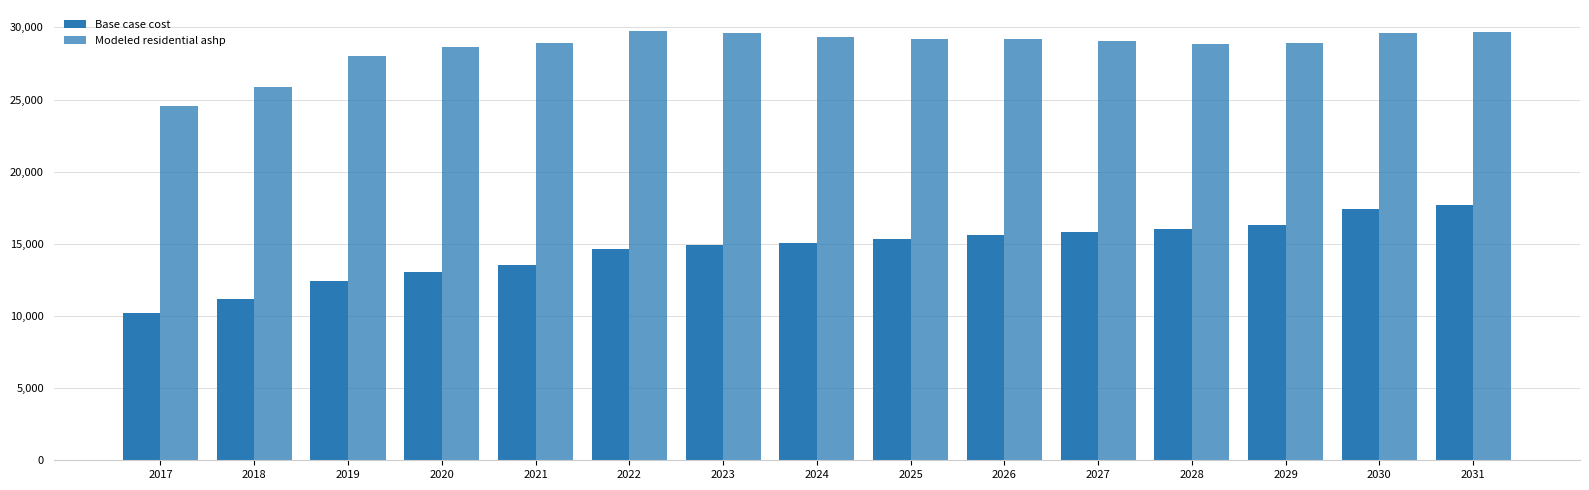

What is the difference between the maximum and minimum values in the Base case cost series?

7506.9